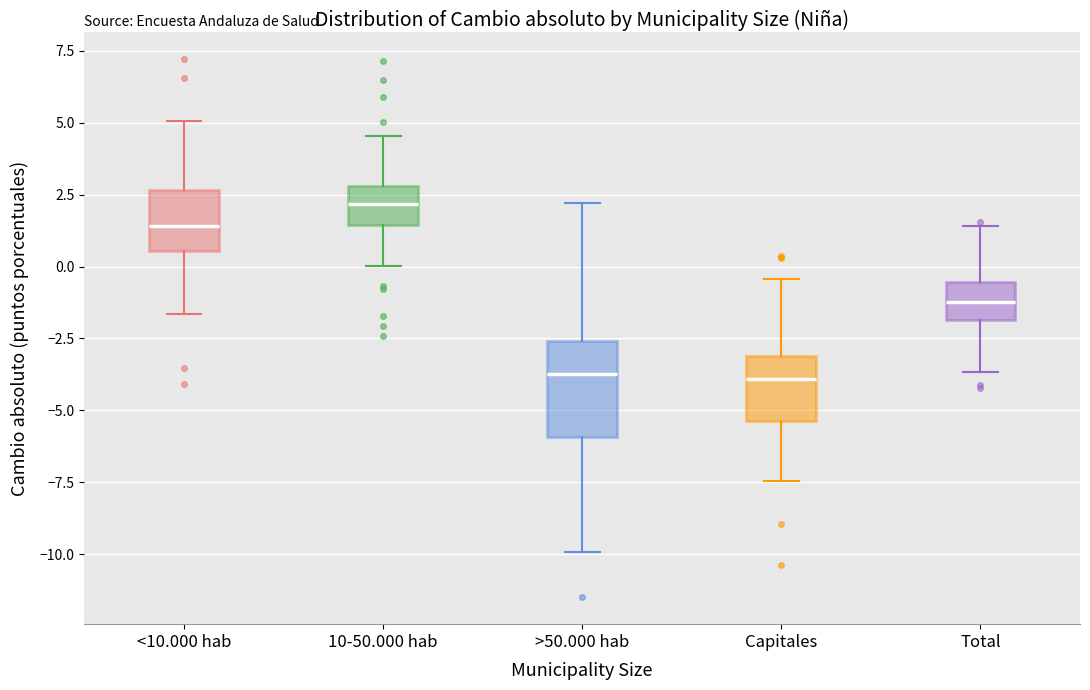

Reading left to right, transcribe this box plot: for each box, give where its median line is, the range the box spans, and where its two whiskers end, as read against the y-axis. The values are not printed on the chart, so give them approximately, as read against the axis.

<10.000 hab: median 1.5, box 0.5 to 2.5, whiskers -1.5 to 5.0
10-50.000 hab: median 2.0, box 1.5 to 3.0, whiskers 0.0 to 4.5
>50.000 hab: median -3.5, box -6.0 to -2.5, whiskers -10.0 to 2.0
Capitales: median -4.0, box -5.5 to -3.0, whiskers -7.5 to -0.5
Total: median -1.0, box -2.0 to -0.5, whiskers -3.5 to 1.5